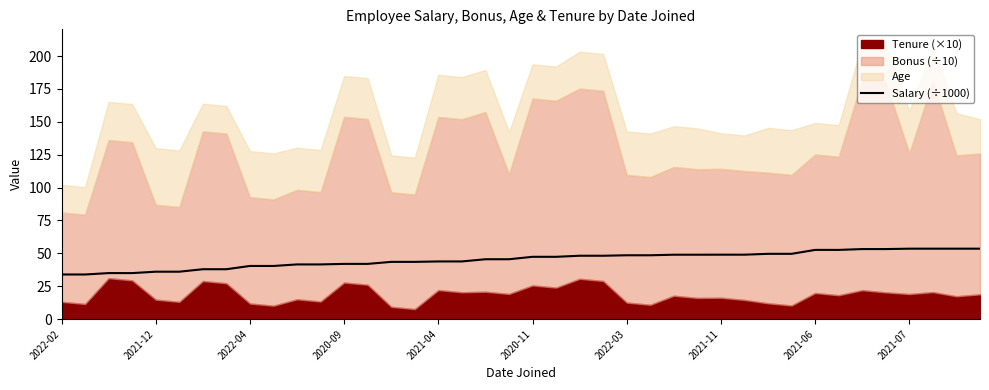

Which category has the lowest value across all series?

2022-02